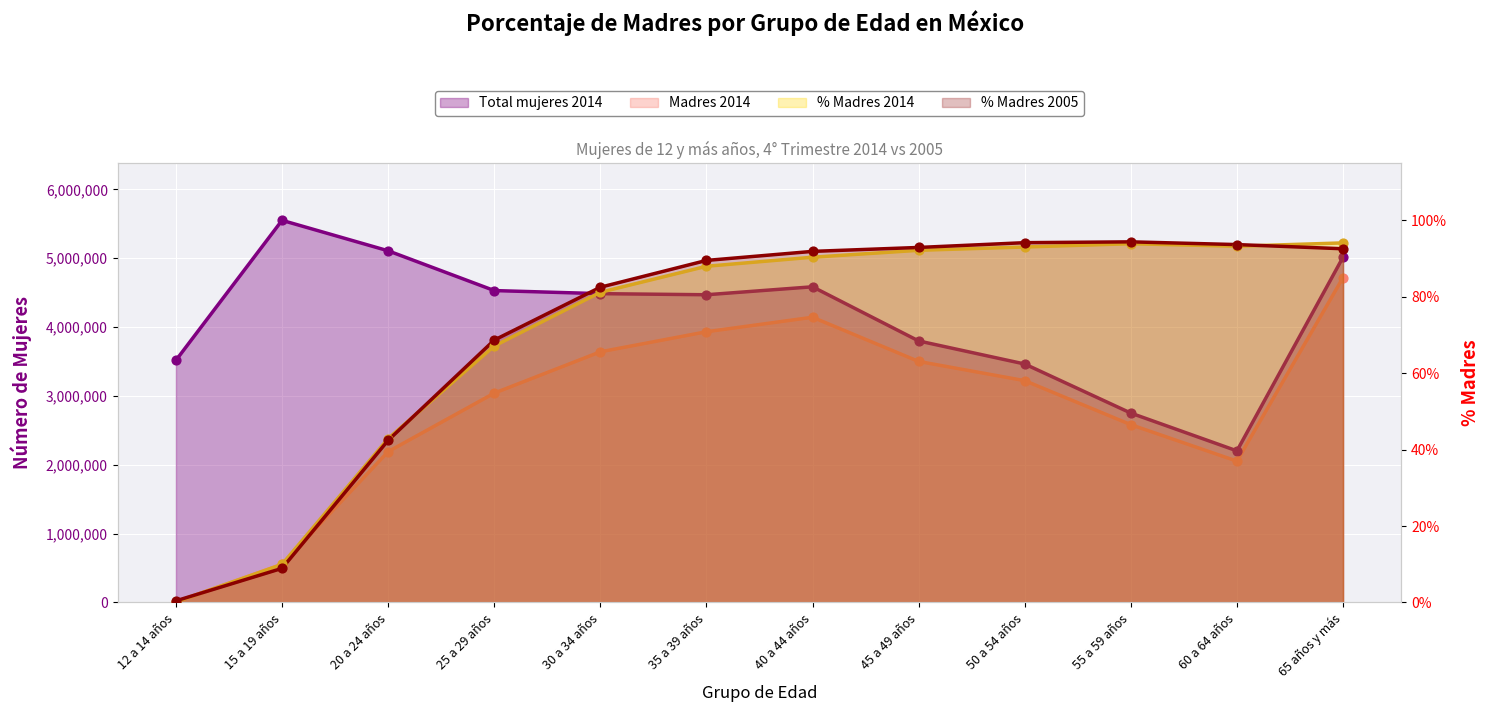

Which series reaches the minimum Y coordinate?

Madres 2014